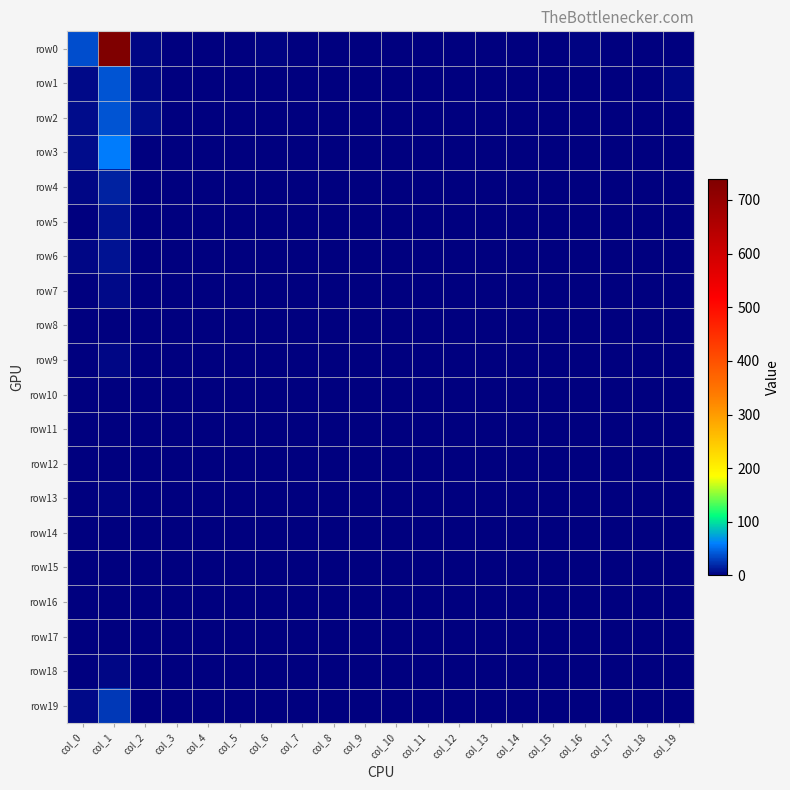

Reading left to right, transcribe all the data shown in this chart.

row0: col_0=37	col_1=739	col_2=4	col_3=0	col_4=1	col_5=0	col_6=2	col_7=0	col_8=0	col_9=0	col_10=0	col_11=0	col_12=1	col_13=1	col_14=0	col_15=0	col_16=2	col_17=0	col_18=0	col_19=1
row1: col_0=5	col_1=40	col_2=4	col_3=0	col_4=0	col_5=0	col_6=0	col_7=0	col_8=0	col_9=1	col_10=0	col_11=0	col_12=0	col_13=0	col_14=0	col_15=0	col_16=0	col_17=0	col_18=0	col_19=4
row2: col_0=7	col_1=40	col_2=7	col_3=0	col_4=0	col_5=0	col_6=0	col_7=0	col_8=0	col_9=0	col_10=0	col_11=0	col_12=0	col_13=0	col_14=0	col_15=0	col_16=0	col_17=0	col_18=0	col_19=1
row3: col_0=6	col_1=59	col_2=1	col_3=0	col_4=0	col_5=0	col_6=0	col_7=0	col_8=0	col_9=0	col_10=0	col_11=0	col_12=0	col_13=0	col_14=0	col_15=0	col_16=0	col_17=0	col_18=0	col_19=0
row4: col_0=3	col_1=16	col_2=0	col_3=0	col_4=0	col_5=0	col_6=0	col_7=0	col_8=0	col_9=0	col_10=0	col_11=0	col_12=0	col_13=0	col_14=0	col_15=0	col_16=0	col_17=0	col_18=0	col_19=0
row5: col_0=1	col_1=9	col_2=0	col_3=0	col_4=0	col_5=0	col_6=0	col_7=0	col_8=0	col_9=0	col_10=0	col_11=0	col_12=0	col_13=0	col_14=0	col_15=0	col_16=0	col_17=0	col_18=0	col_19=0
row6: col_0=3	col_1=9	col_2=0	col_3=0	col_4=0	col_5=0	col_6=0	col_7=0	col_8=0	col_9=0	col_10=0	col_11=0	col_12=0	col_13=0	col_14=0	col_15=0	col_16=0	col_17=0	col_18=0	col_19=0
row7: col_0=1	col_1=5	col_2=0	col_3=0	col_4=0	col_5=0	col_6=0	col_7=0	col_8=0	col_9=0	col_10=0	col_11=0	col_12=0	col_13=0	col_14=0	col_15=0	col_16=0	col_17=0	col_18=0	col_19=0
row8: col_0=1	col_1=0	col_2=0	col_3=0	col_4=0	col_5=0	col_6=0	col_7=0	col_8=0	col_9=0	col_10=0	col_11=0	col_12=0	col_13=0	col_14=0	col_15=0	col_16=0	col_17=0	col_18=0	col_19=0
row9: col_0=1	col_1=4	col_2=0	col_3=0	col_4=0	col_5=0	col_6=0	col_7=0	col_8=0	col_9=0	col_10=0	col_11=0	col_12=0	col_13=0	col_14=0	col_15=0	col_16=0	col_17=0	col_18=0	col_19=0
row10: col_0=1	col_1=0	col_2=0	col_3=0	col_4=0	col_5=0	col_6=0	col_7=0	col_8=0	col_9=0	col_10=0	col_11=0	col_12=0	col_13=0	col_14=0	col_15=0	col_16=0	col_17=0	col_18=0	col_19=0
row11: col_0=0	col_1=1	col_2=0	col_3=0	col_4=0	col_5=0	col_6=0	col_7=0	col_8=0	col_9=0	col_10=0	col_11=0	col_12=0	col_13=0	col_14=0	col_15=0	col_16=0	col_17=0	col_18=0	col_19=0
row12: col_0=0	col_1=1	col_2=0	col_3=0	col_4=0	col_5=0	col_6=0	col_7=0	col_8=0	col_9=0	col_10=0	col_11=0	col_12=0	col_13=0	col_14=0	col_15=0	col_16=0	col_17=0	col_18=0	col_19=0
row13: col_0=0	col_1=2	col_2=0	col_3=0	col_4=0	col_5=0	col_6=0	col_7=0	col_8=0	col_9=0	col_10=0	col_11=0	col_12=0	col_13=0	col_14=0	col_15=0	col_16=0	col_17=0	col_18=0	col_19=1
row14: col_0=1	col_1=1	col_2=0	col_3=0	col_4=0	col_5=0	col_6=0	col_7=0	col_8=0	col_9=0	col_10=0	col_11=0	col_12=0	col_13=0	col_14=0	col_15=0	col_16=0	col_17=0	col_18=0	col_19=0
row15: col_0=0	col_1=1	col_2=0	col_3=0	col_4=0	col_5=0	col_6=0	col_7=0	col_8=0	col_9=0	col_10=0	col_11=0	col_12=0	col_13=0	col_14=0	col_15=0	col_16=0	col_17=0	col_18=0	col_19=0
row16: col_0=0	col_1=1	col_2=0	col_3=0	col_4=0	col_5=0	col_6=0	col_7=0	col_8=0	col_9=0	col_10=0	col_11=0	col_12=0	col_13=0	col_14=0	col_15=0	col_16=0	col_17=0	col_18=0	col_19=0
row17: col_0=0	col_1=1	col_2=0	col_3=0	col_4=0	col_5=0	col_6=0	col_7=0	col_8=0	col_9=0	col_10=0	col_11=0	col_12=0	col_13=0	col_14=0	col_15=0	col_16=0	col_17=0	col_18=0	col_19=0
row18: col_0=0	col_1=4	col_2=0	col_3=0	col_4=0	col_5=0	col_6=0	col_7=0	col_8=0	col_9=0	col_10=0	col_11=0	col_12=0	col_13=0	col_14=0	col_15=0	col_16=0	col_17=0	col_18=0	col_19=0
row19: col_0=5	col_1=27	col_2=1	col_3=0	col_4=0	col_5=0	col_6=0	col_7=0	col_8=0	col_9=0	col_10=0	col_11=0	col_12=0	col_13=0	col_14=0	col_15=0	col_16=0	col_17=0	col_18=0	col_19=0